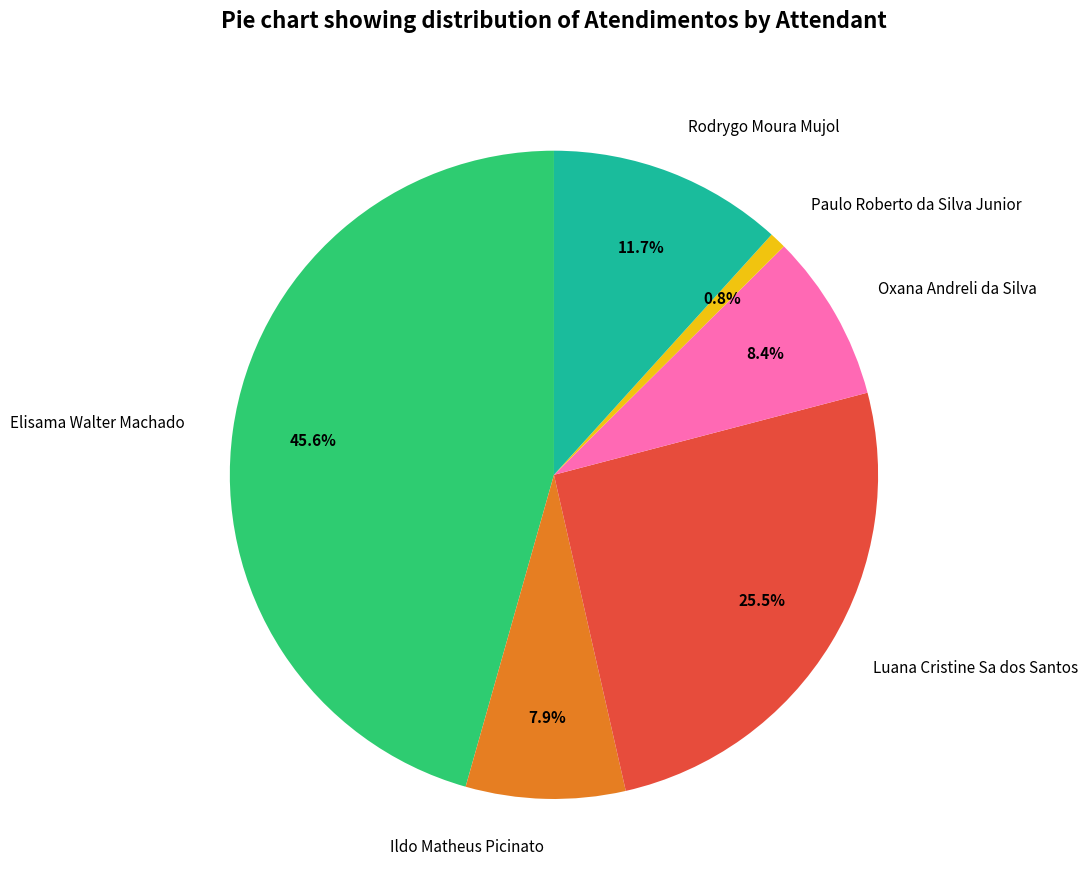

Is the sum of Paulo Roberto da Silva Junior and Ildo Matheus Picinato greater than half?

No